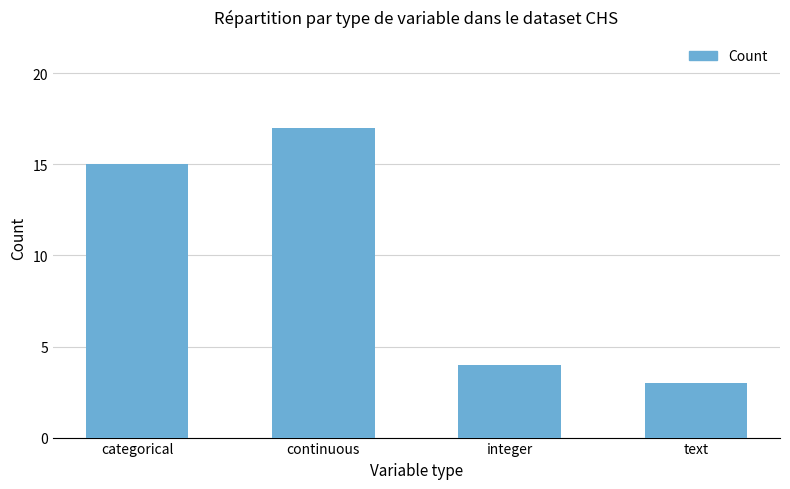

List the labels in order of value, smallest first.

text, integer, categorical, continuous